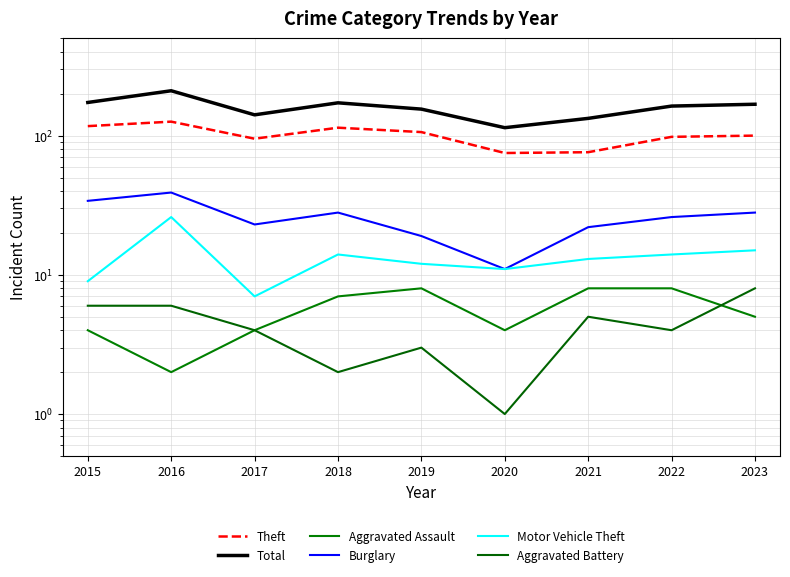

What is the difference between the highest and lowest values at 2016?

208